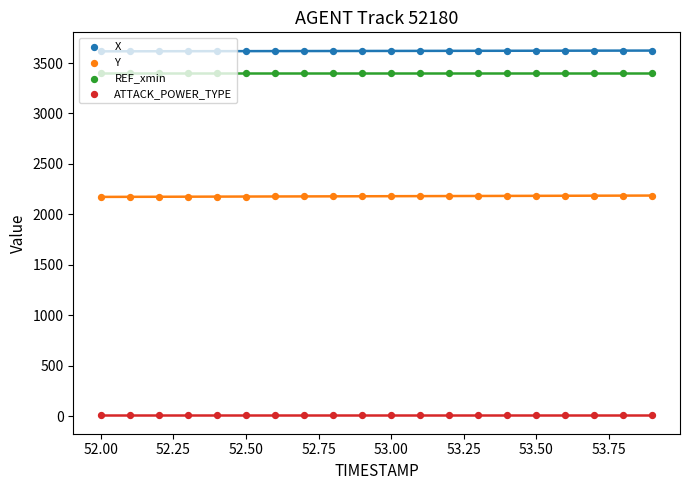

What are all the series names shown in the legend?

X, Y, REF_xmin, ATTACK_POWER_TYPE